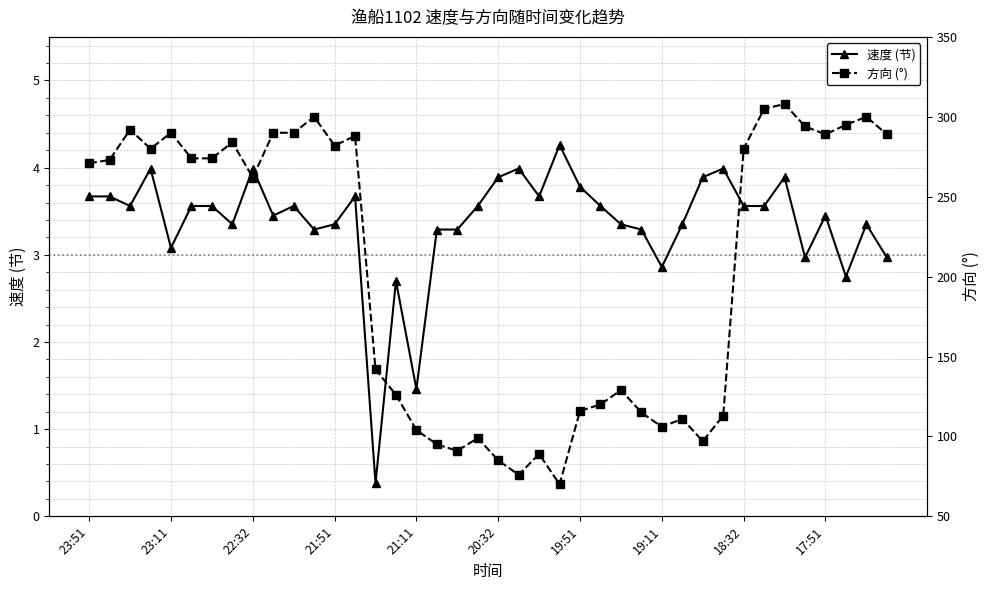

Where is 方向 (°) nearest to the value 189?

14